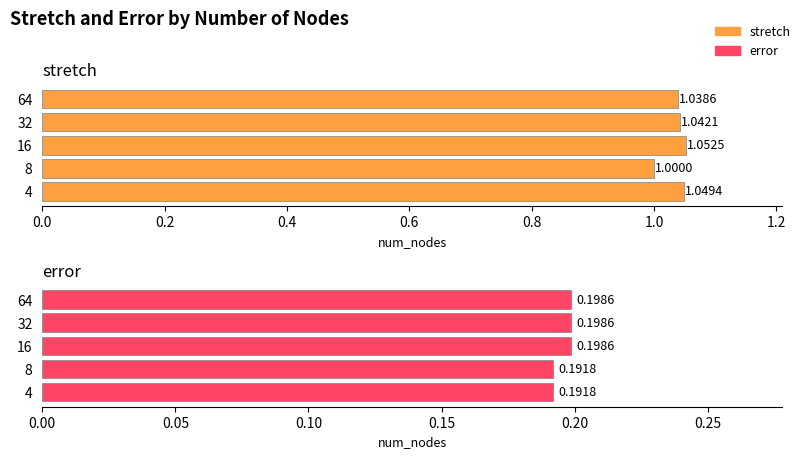

Rank the series by their maximum value, from lowest to highest.

error, stretch